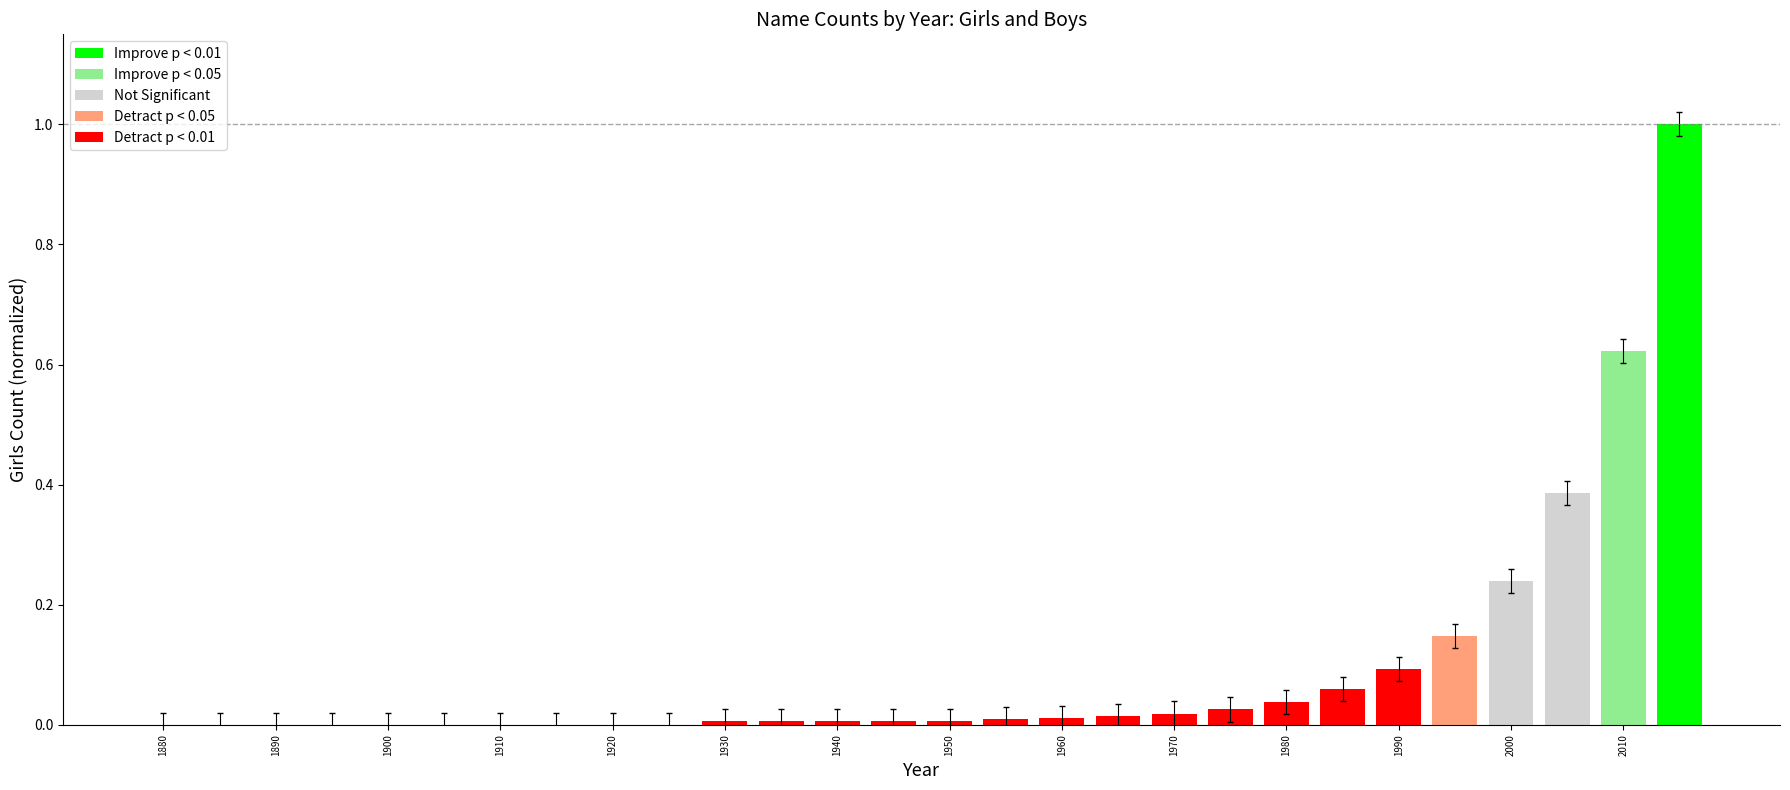

What is the maximum value shown in the chart?

1.0